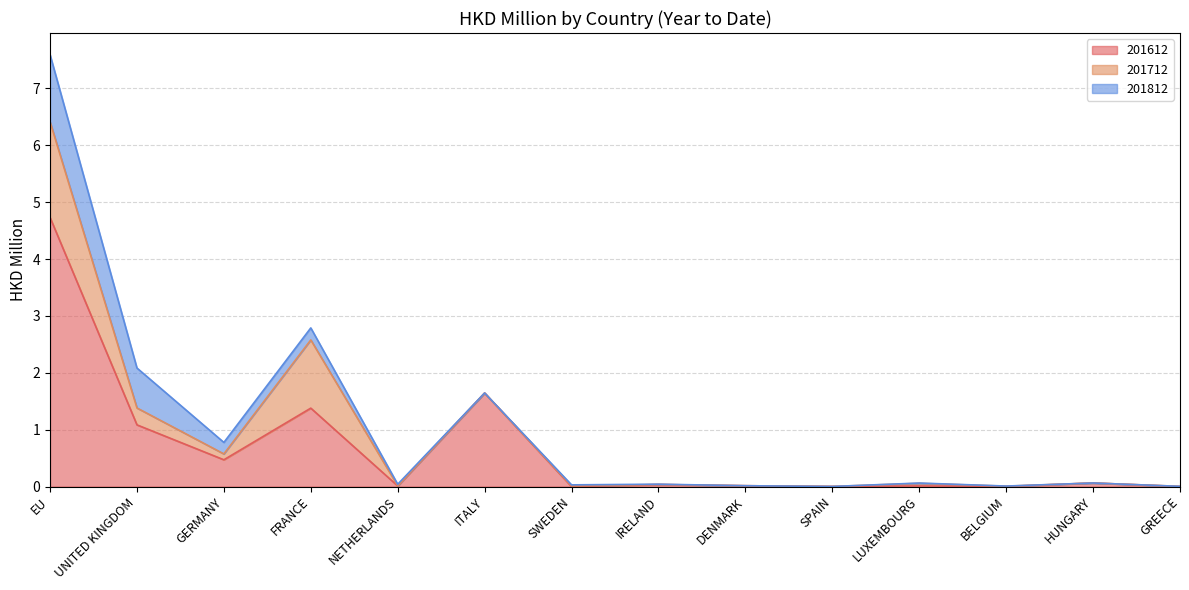

Between which two adjacent categories do 201812 and 201712 first intersect?

EU and UNITED KINGDOM